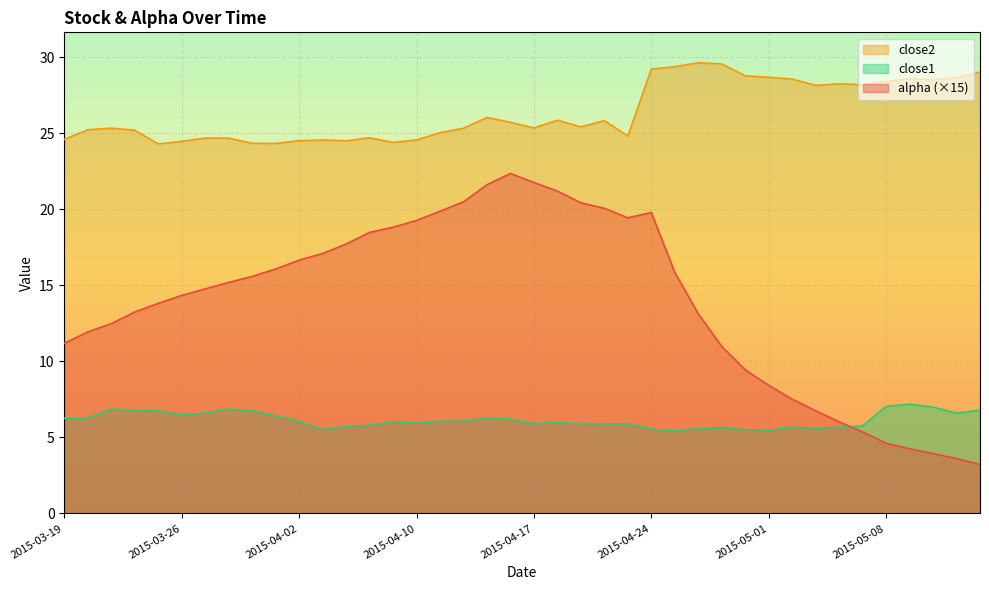

What is the highest value of the close1 series?

7.2